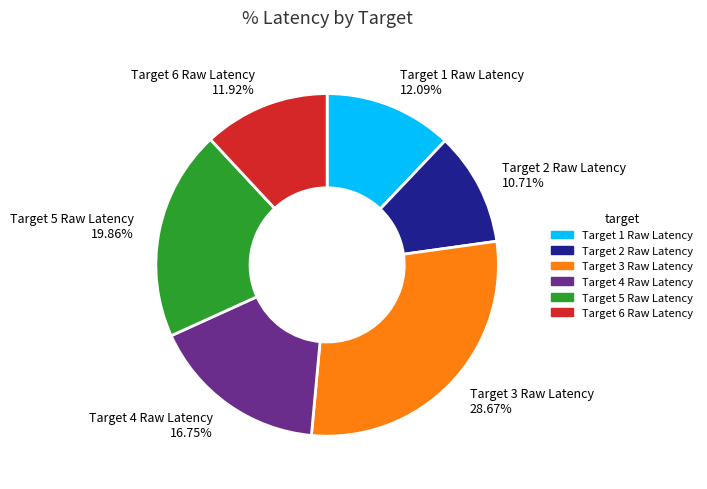

Is the sum of Target 4 Raw Latency and Target 1 Raw Latency greater than half?

No